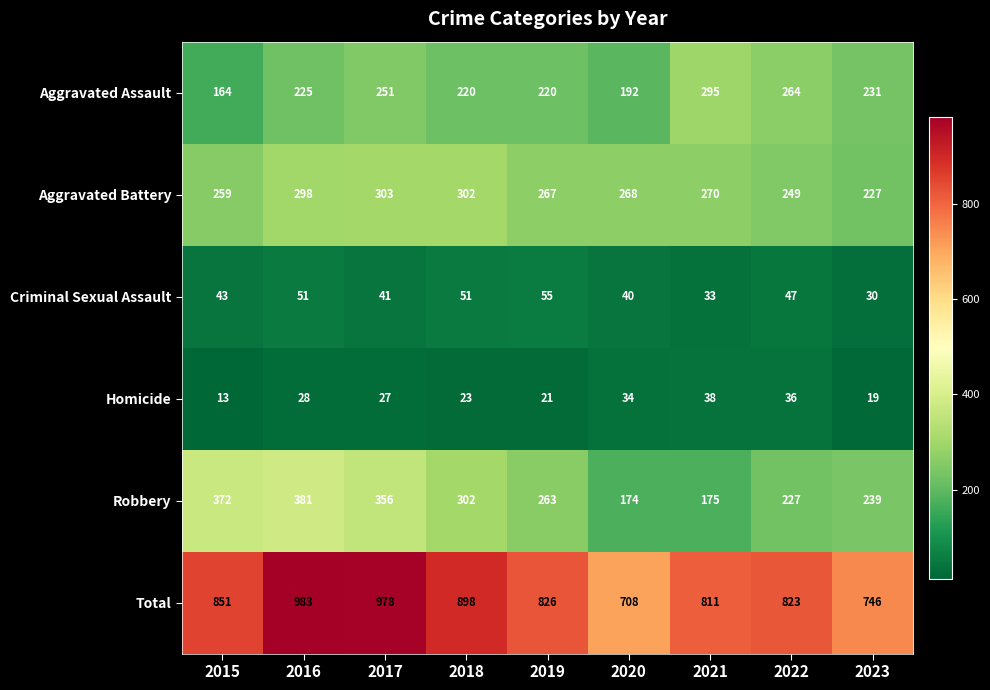

The value of Aggravated Assault at 2023 is 231. True or false?

True